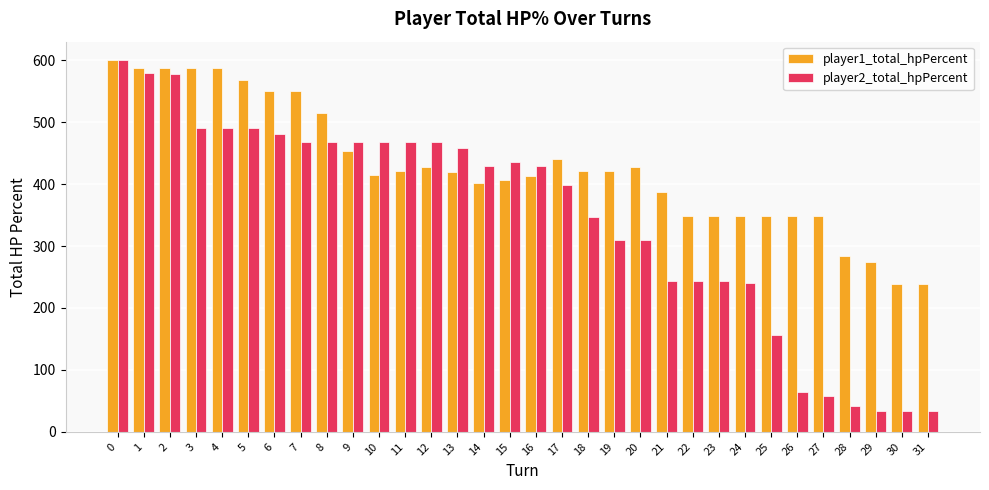

What is the smallest value displayed?

33